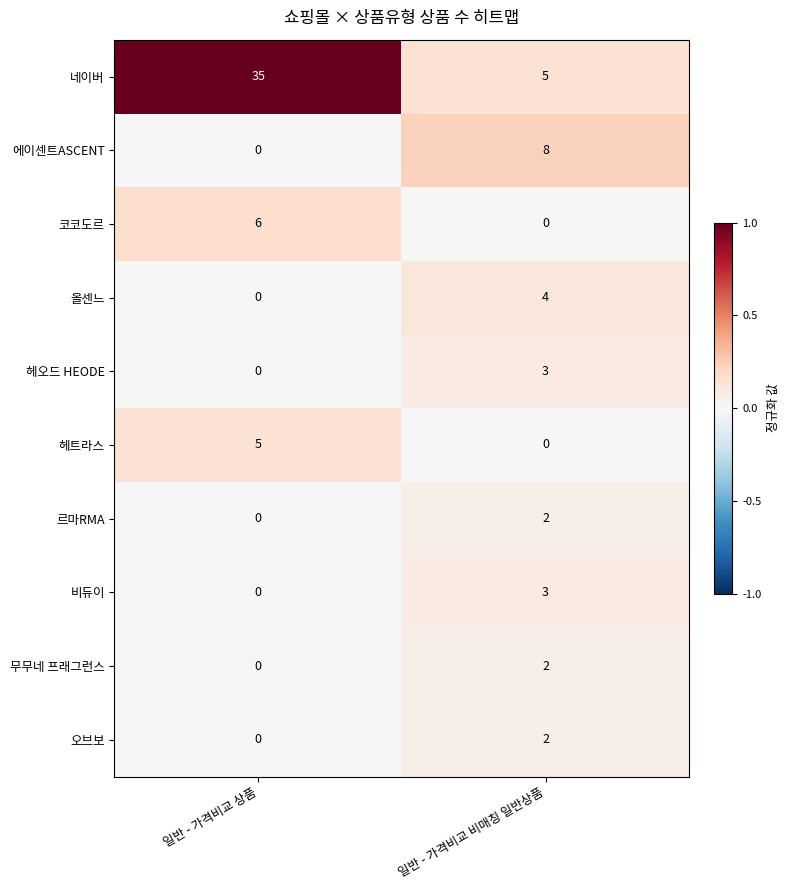

Which series has the largest range (max minus min)?

네이버